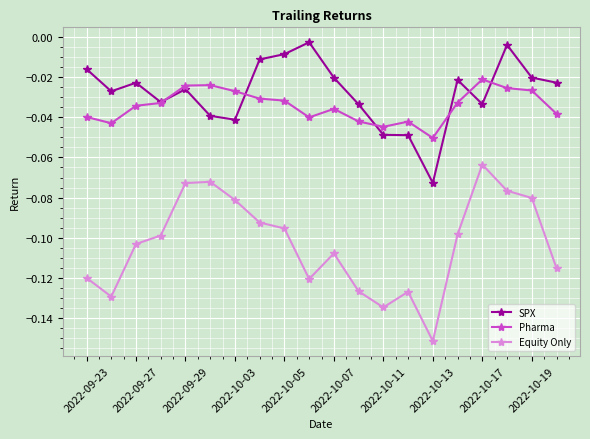

True or false: Equity Only has more than 0 points higher than both neighbors.

True